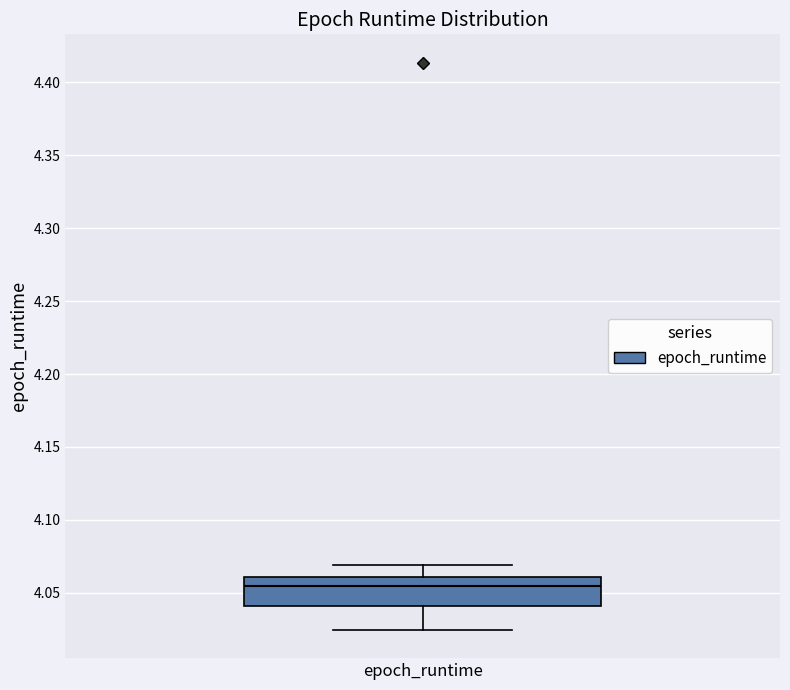

Read this box plot against the y-axis: the position of the median line, the range covered by the box, and the ends of both whiskers. The values are not printed on the chart, so give them approximately, as read against the axis.

median 4.055, box 4.040 to 4.060, whiskers 4.025 to 4.070